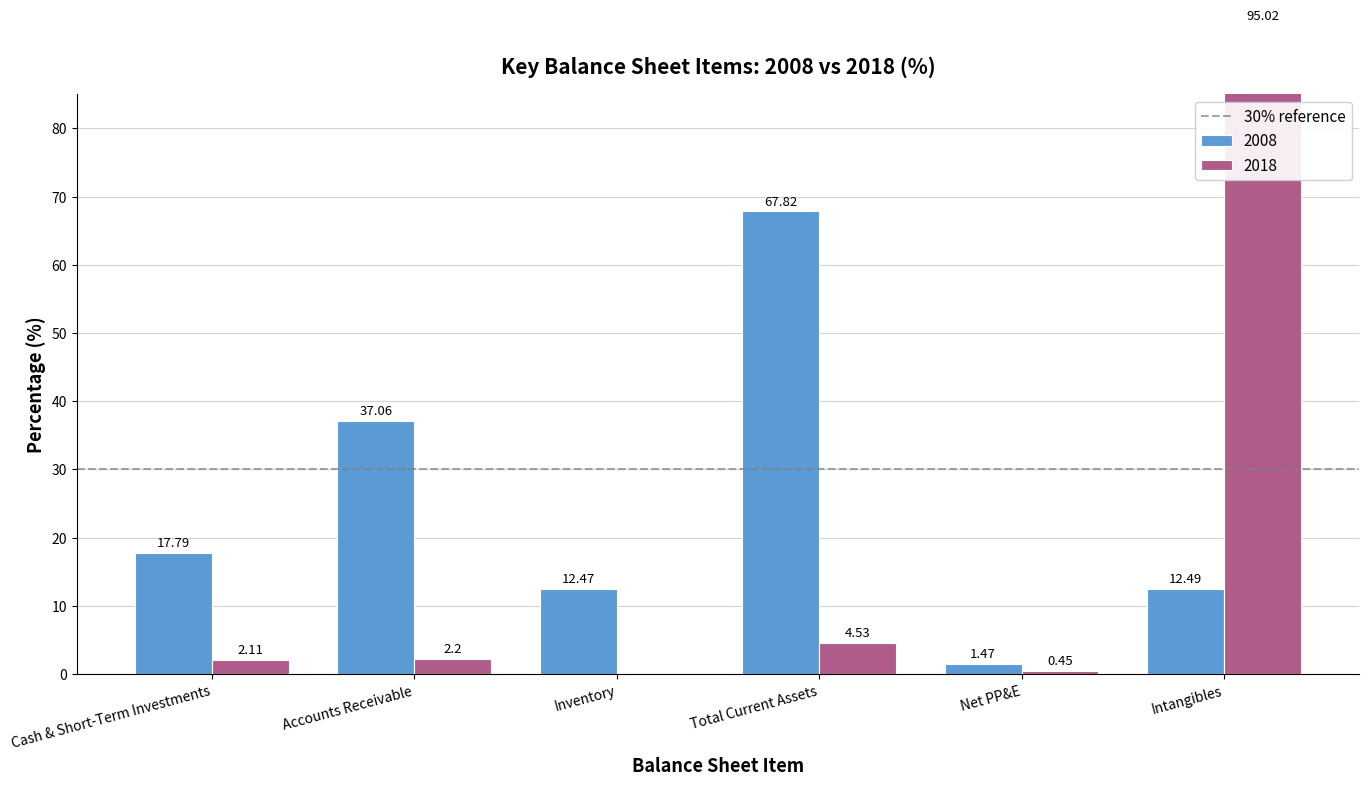

Which series has the largest total across all categories?

2008